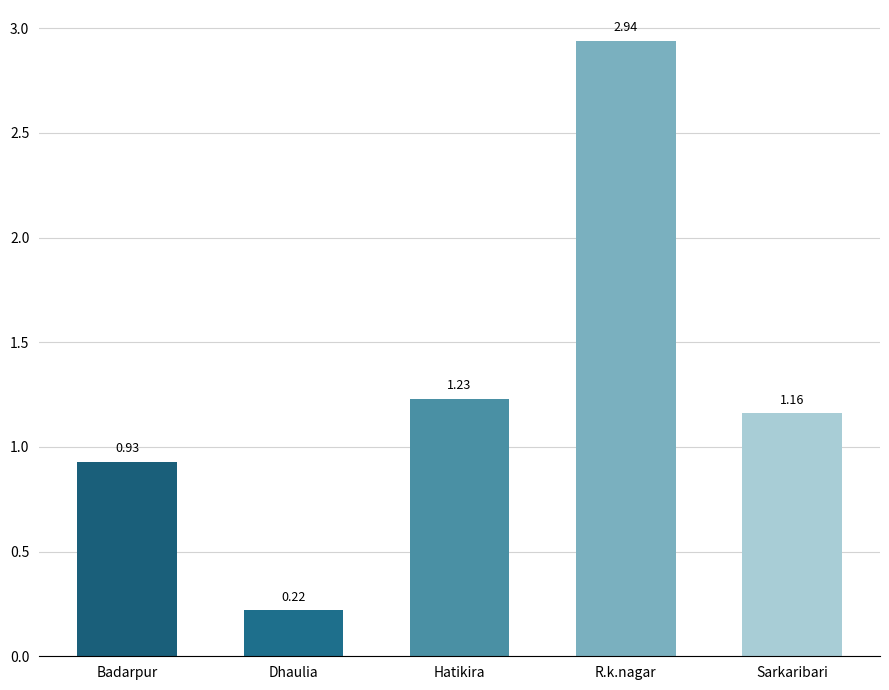

What is the label of the 1st bar from the right?

Sarkaribari